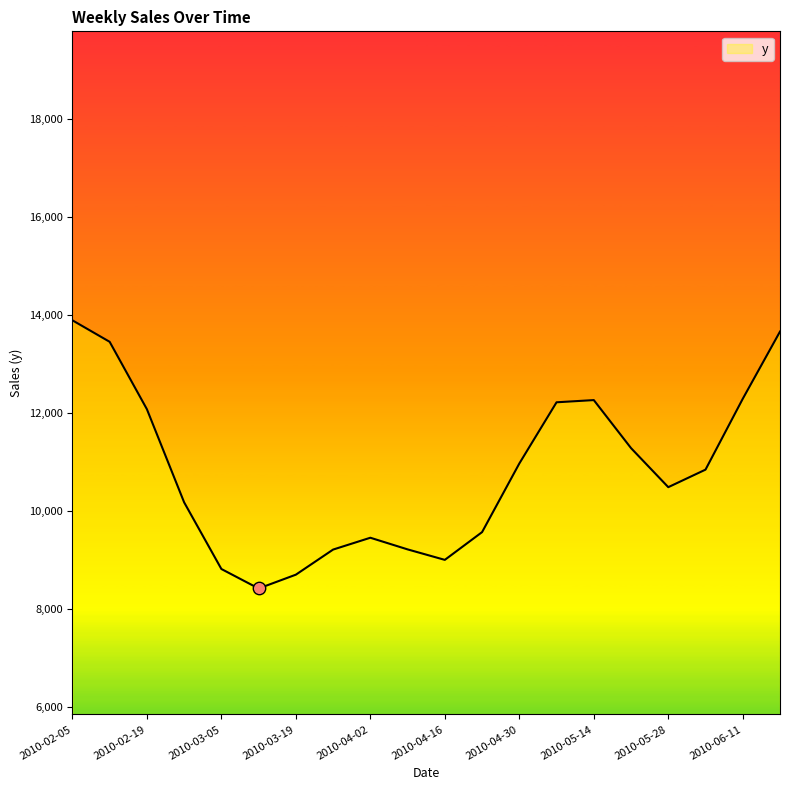

What is the minimum value shown in the chart?

8416.2